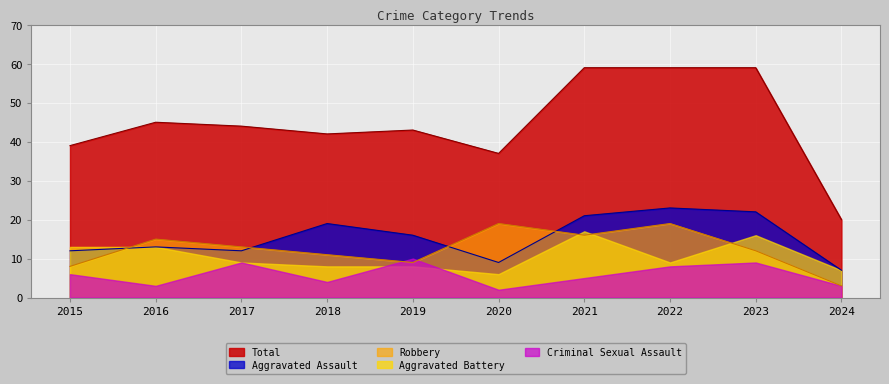

Which series changed the most between 2021 and 2024?

Total